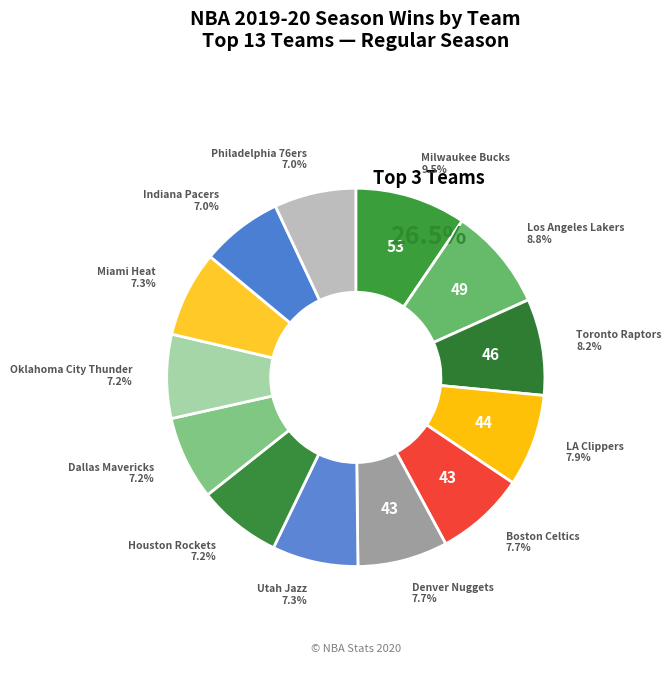

To the nearest percent, what percentage of the pie is Toronto Raptors?

8%